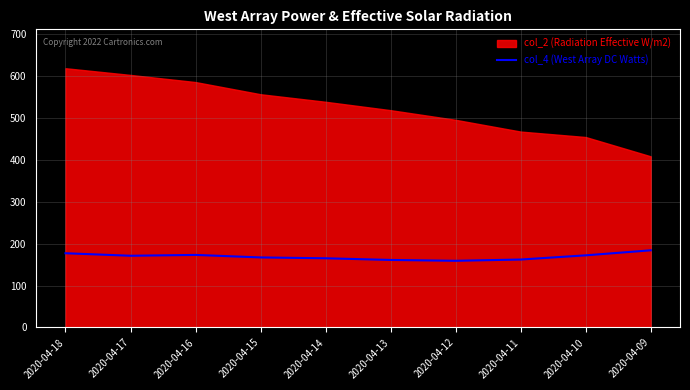

What is the highest value of the col_4 (West Array DC Watts) series?

184